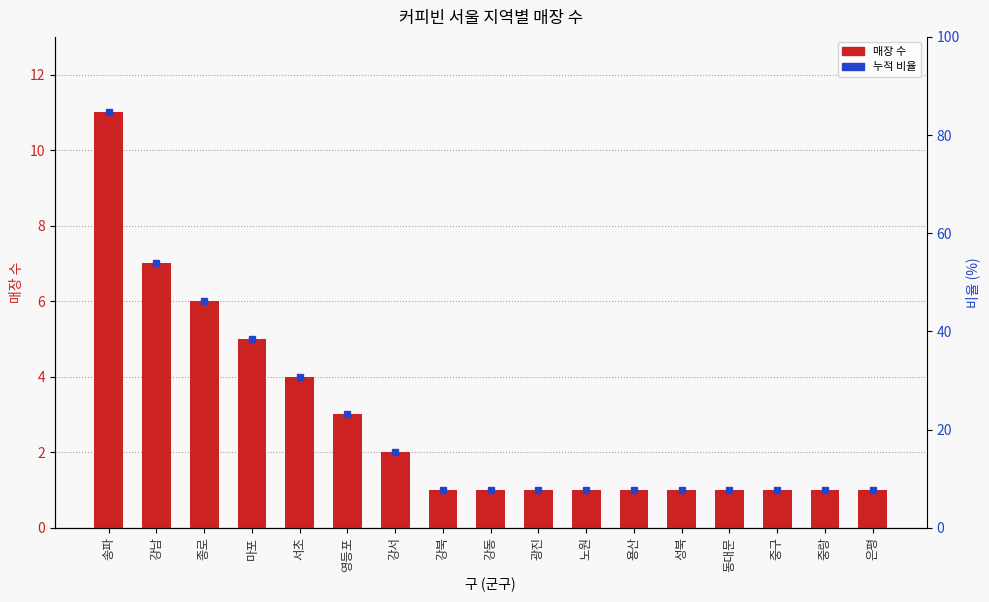

Count the values in the range 1 to 4.

13